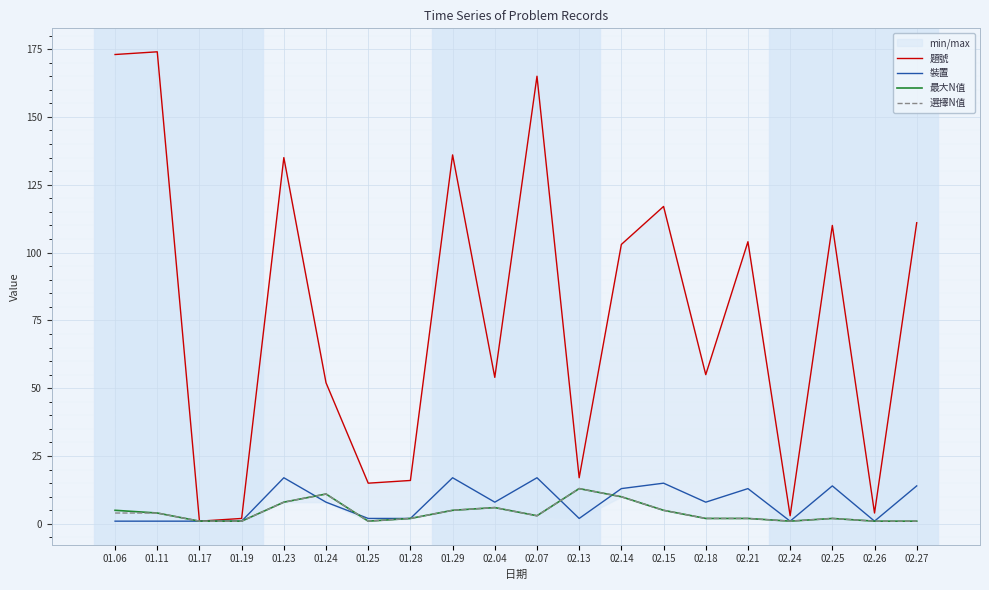

What is the label of the 19th point from the right?

01.11